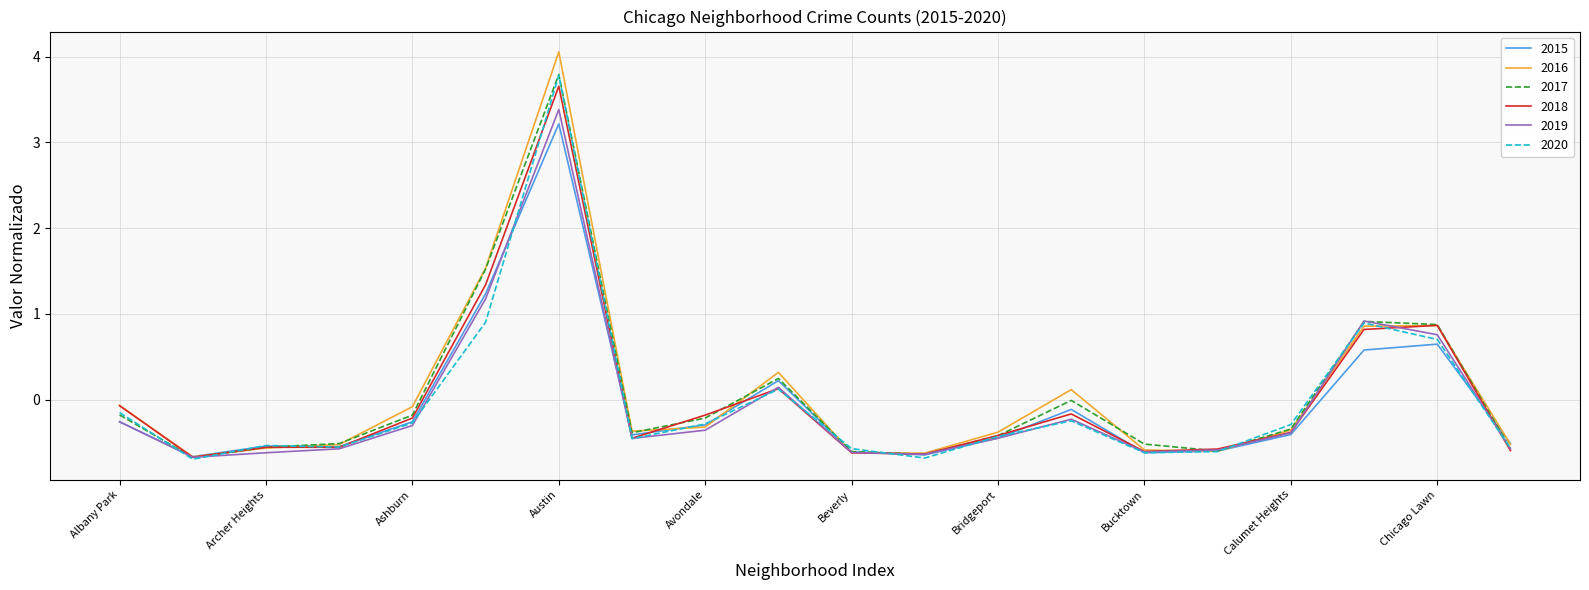

What is the greatest value displayed?

4.1